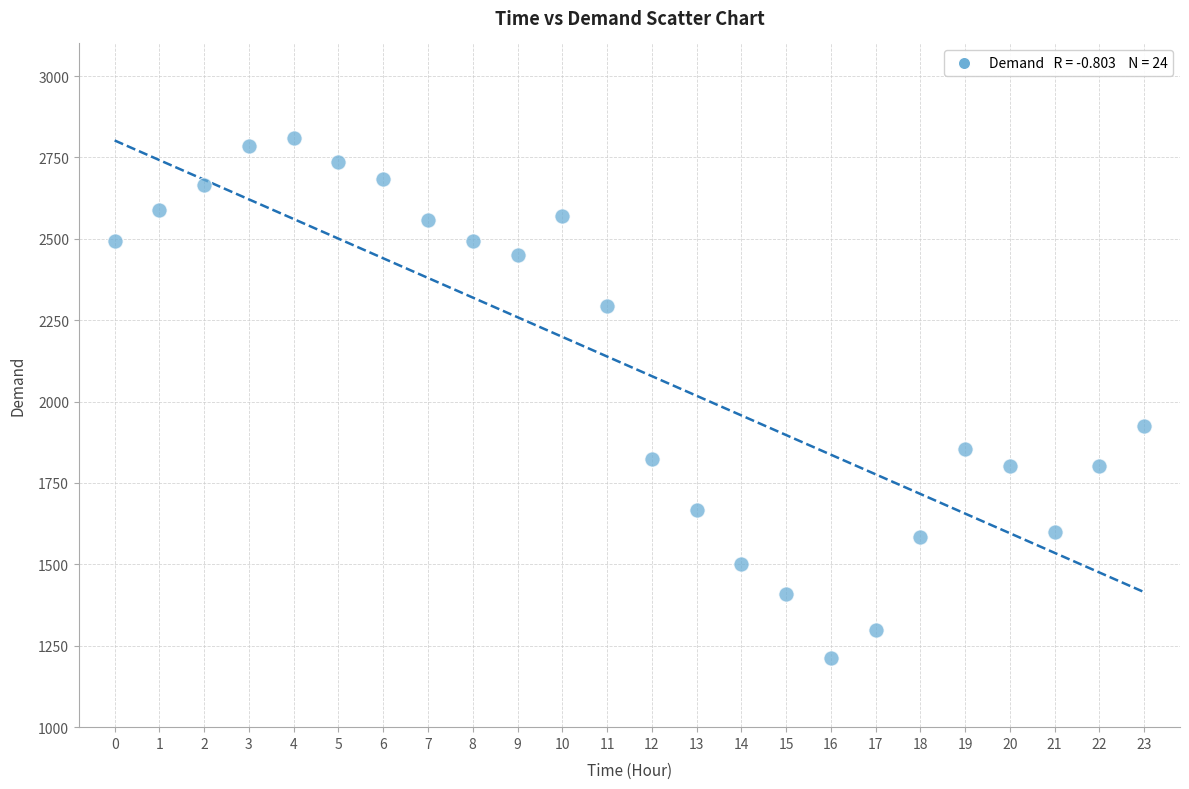

What Y value in the scatter plot is closest to 2011?

1926